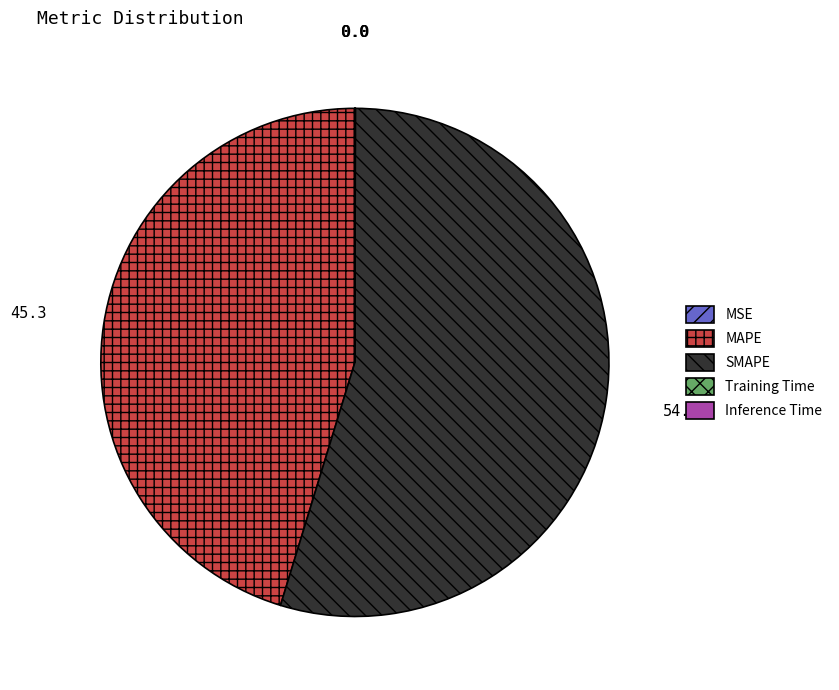

True or false: MAPE accounts for 45% of the total.

True